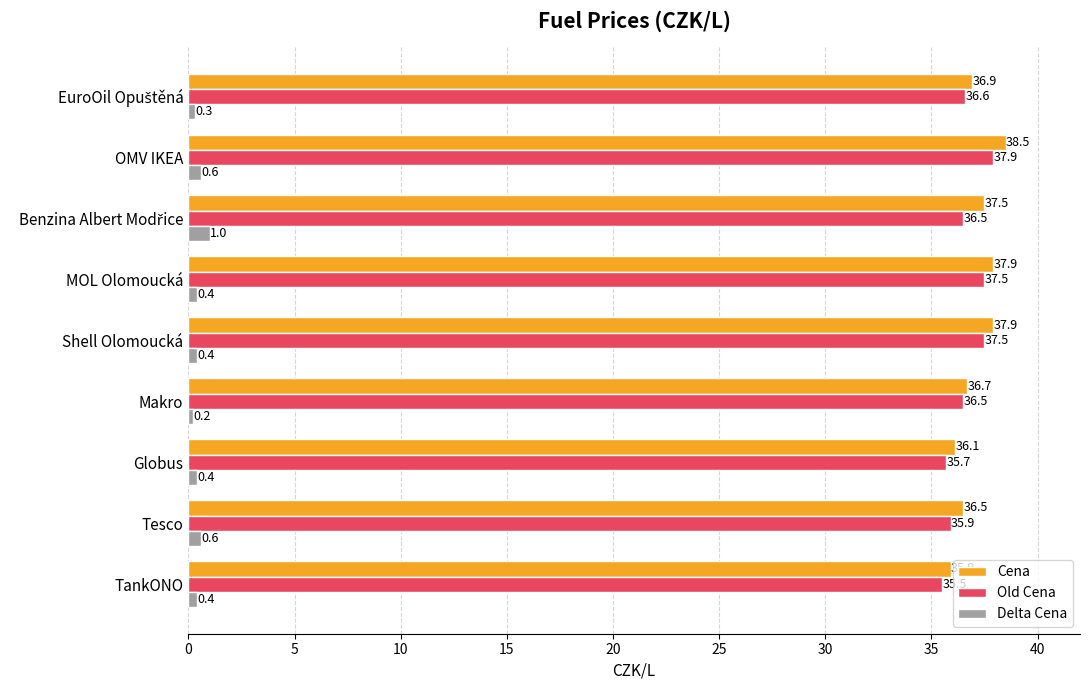

Which series changed the most between Tesco and Globus?

Cena